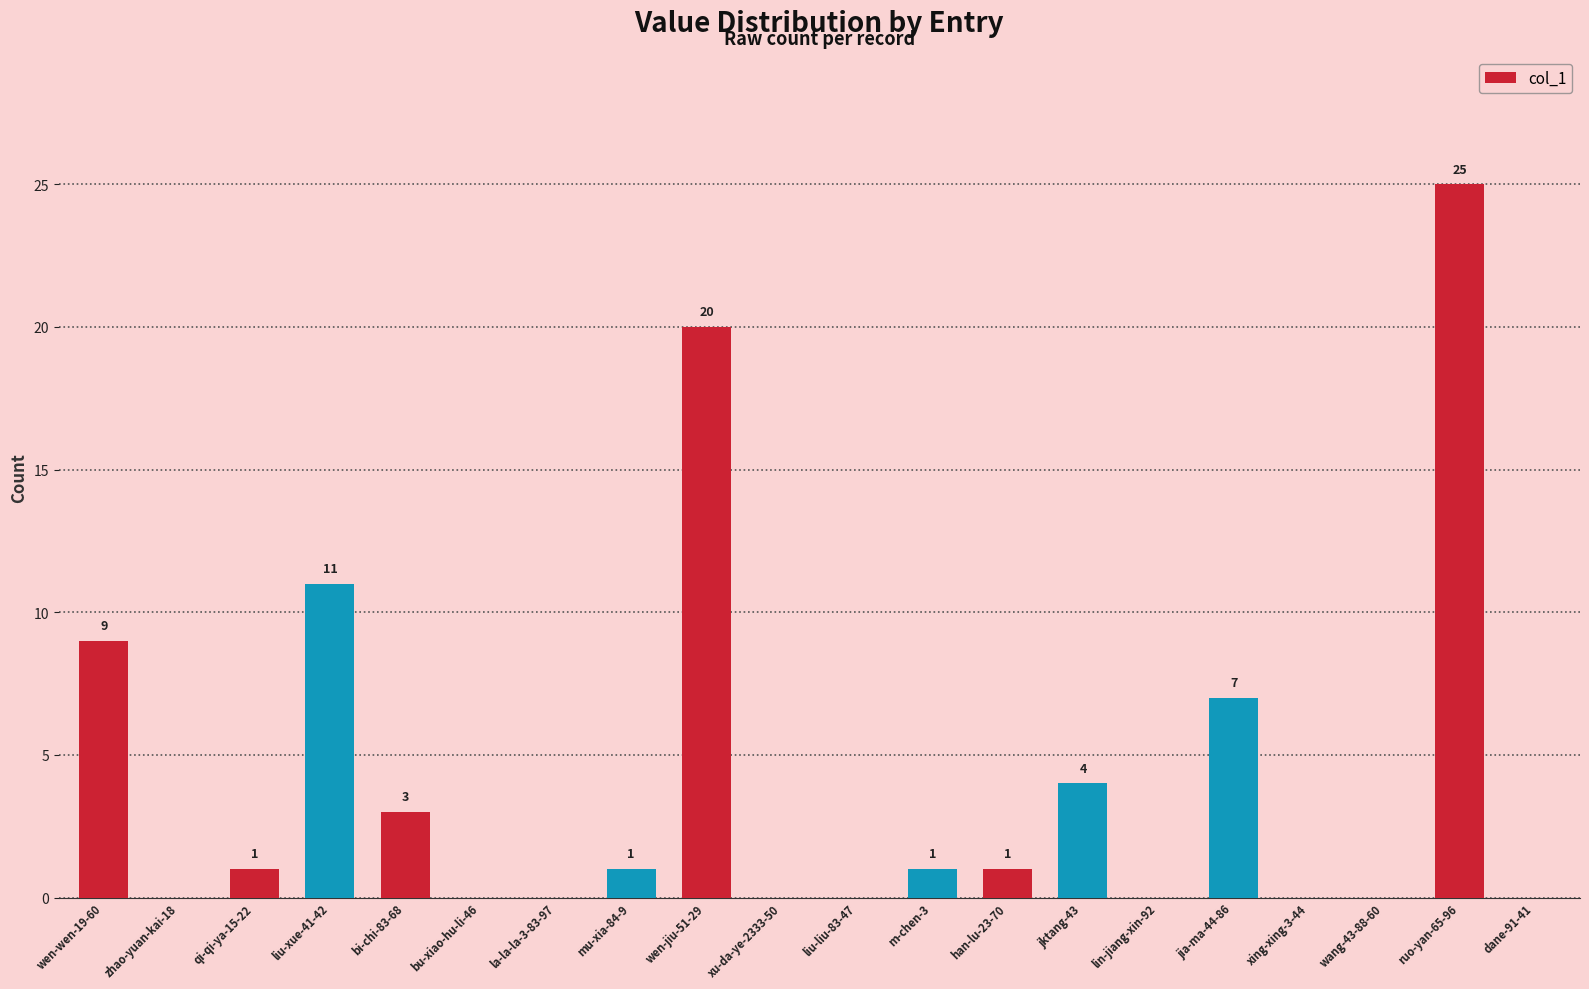

Reading left to right, transcribe all the data shown in this chart.

wen-wen-19-60=9	zhao-yuan-kai-18=0	qi-qi-ya-15-22=1	liu-xue-41-42=11	bi-chi-83-68=3	bu-xiao-hu-li-46=0	la-la-la-3-83-97=0	mu-xia-84-9=1	wen-jiu-51-29=20	xu-da-ye-2333-50=0	liu-liu-83-47=0	m-chen-3=1	han-lu-23-70=1	jktang-43=4	lin-jiang-xin-92=0	jia-ma-44-86=7	xing-xing-3-44=0	wang-43-88-60=0	ruo-yan-65-96=25	dane-91-41=0